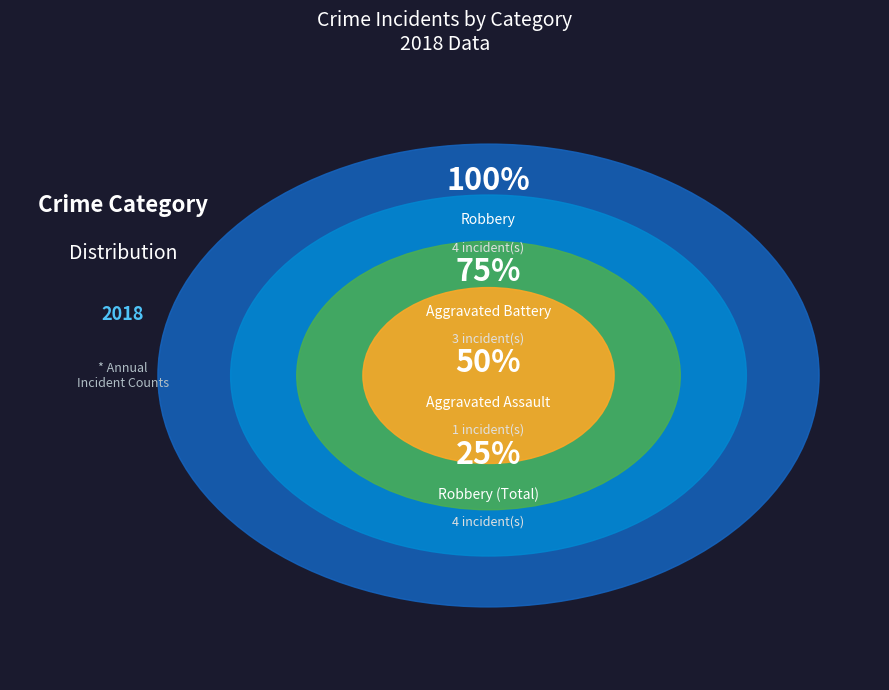

Count the number of slices in the pie.

4